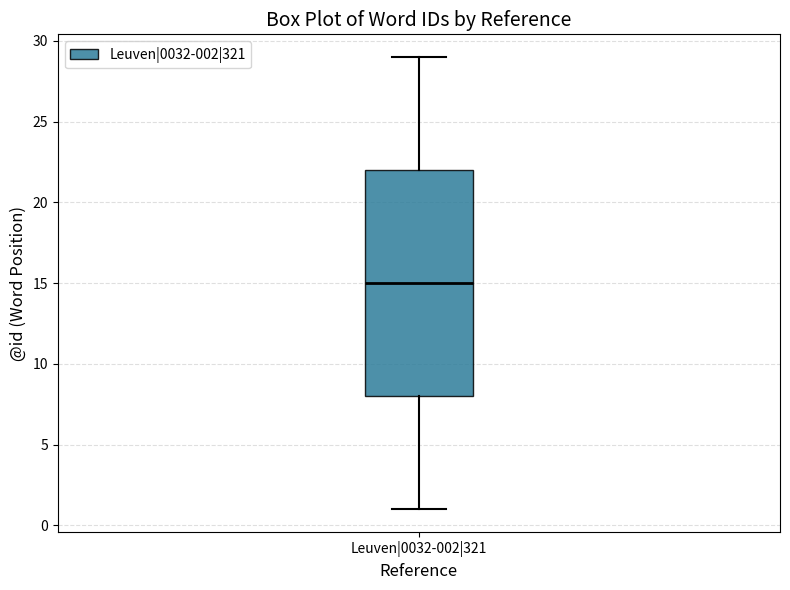

Where is the upper edge of the box for Leuven|0032-002|321 on the y-axis? The values are not printed on the chart, so give them approximately, as read against the axis.

22